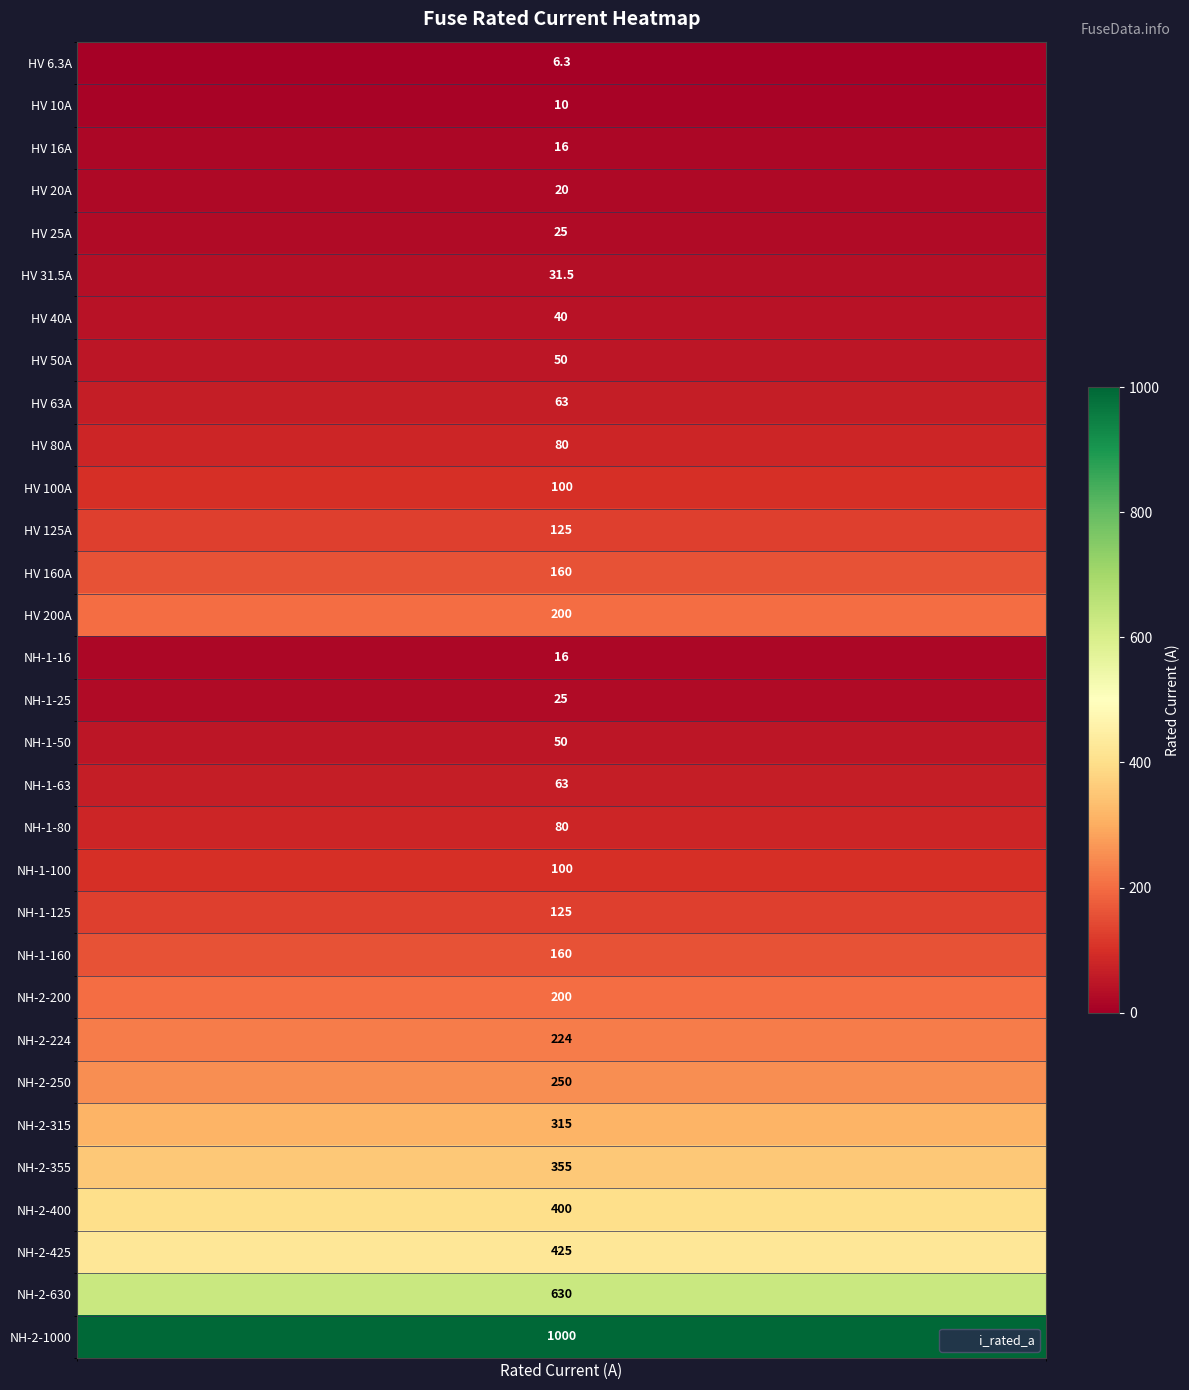

What is the change in value from 2 to 25?

+299.0